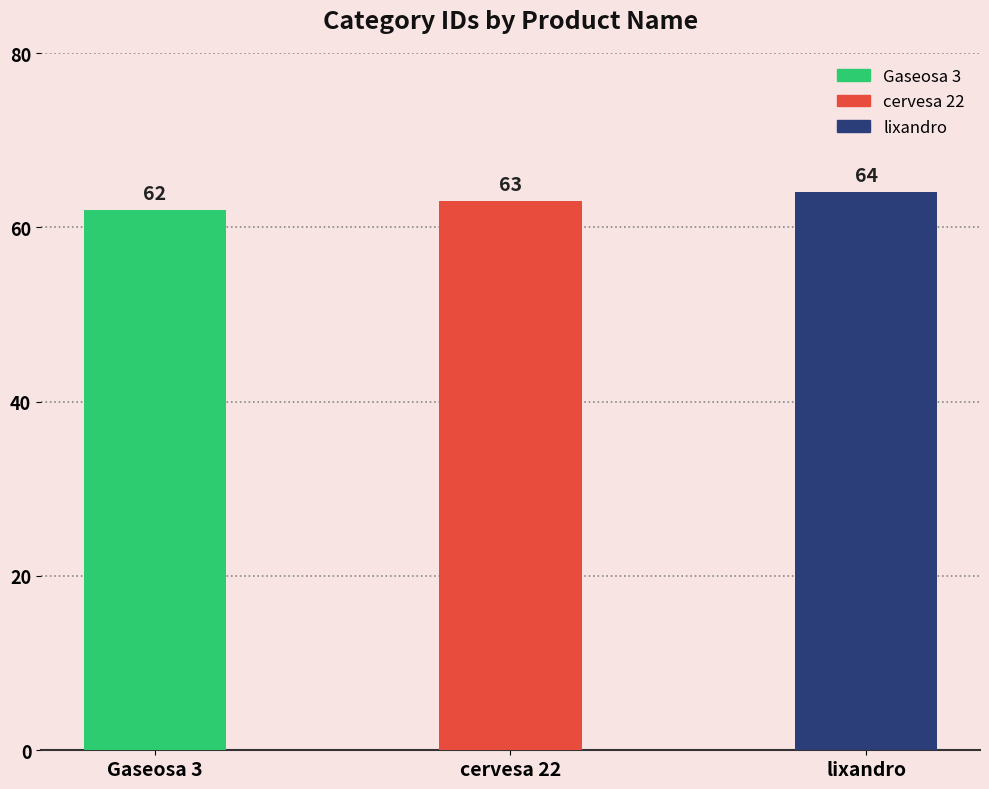

What is the greatest value displayed?

64